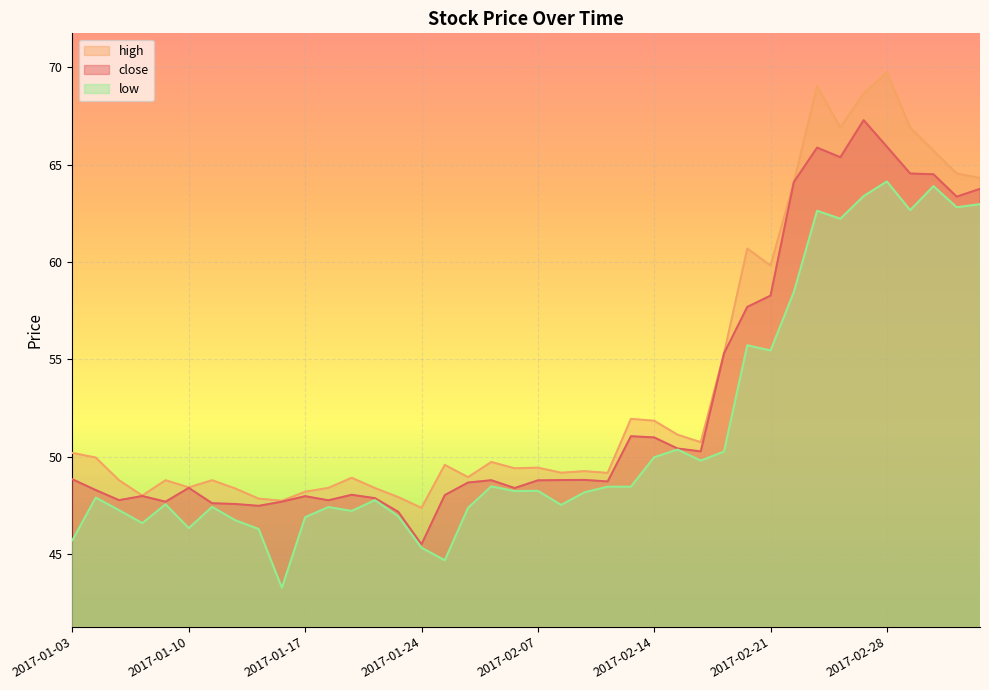

Reading left to right, what are all the values shown in this chart?

close: 48.8	48.3	47.8	48.0	47.7	48.4	47.6	47.6	47.5	47.7	48.0	47.8	48.1	47.9	47.2	45.5	48.0	48.7	48.8	48.4	48.8	48.8	48.8	48.7	51.1	51.0	50.4	50.3	55.3	57.7	58.3	64.1	65.9	65.4	67.3	65.9	64.5	64.5	63.4	63.8
high: 50.2	50.0	48.8	48.0	48.8	48.4	48.8	48.4	47.9	47.7	48.2	48.4	48.9	48.4	47.9	47.4	49.6	49.0	49.7	49.4	49.4	49.2	49.3	49.2	52.0	51.9	51.1	50.8	55.3	60.7	59.8	64.1	69.0	66.9	68.6	69.7	66.9	65.7	64.5	64.3
low: 45.7	47.9	47.3	46.6	47.6	46.3	47.4	46.7	46.3	43.3	46.9	47.4	47.2	47.8	47.0	45.3	44.7	47.4	48.5	48.2	48.3	47.5	48.2	48.5	48.5	50.0	50.4	49.8	50.3	55.7	55.5	58.5	62.6	62.2	63.4	64.1	62.7	63.9	62.8	63.0